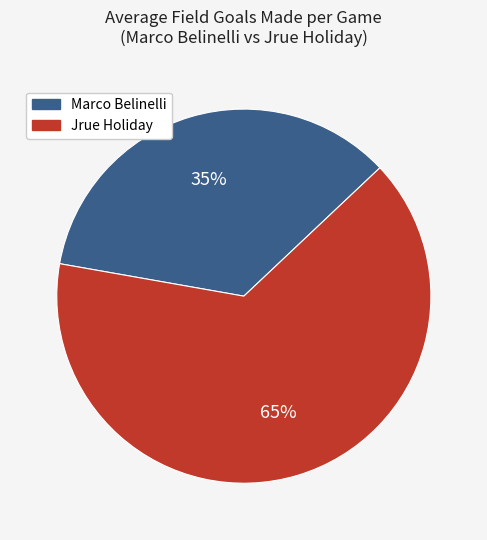

Rank the categories by value from lowest to highest.

Marco Belinelli, Jrue Holiday